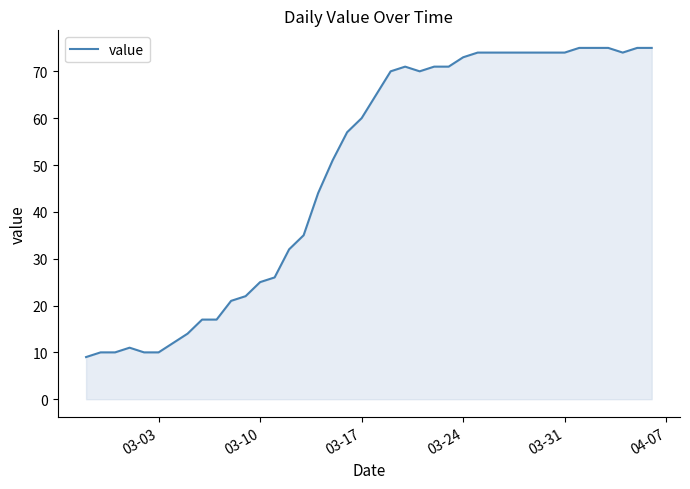

What is the greatest value displayed?

75